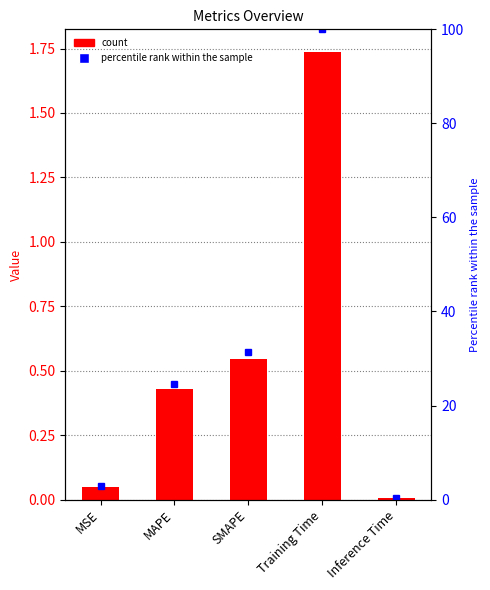

Which has a higher value, MAPE or Training Time?

Training Time